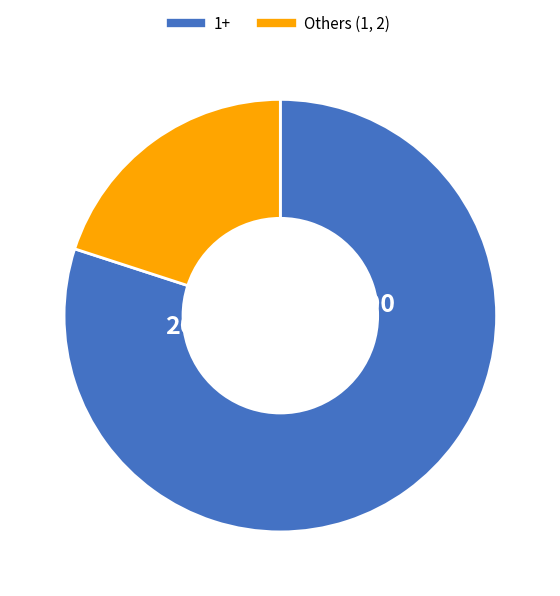

Is there any slice that represents more than half of the pie?

Yes